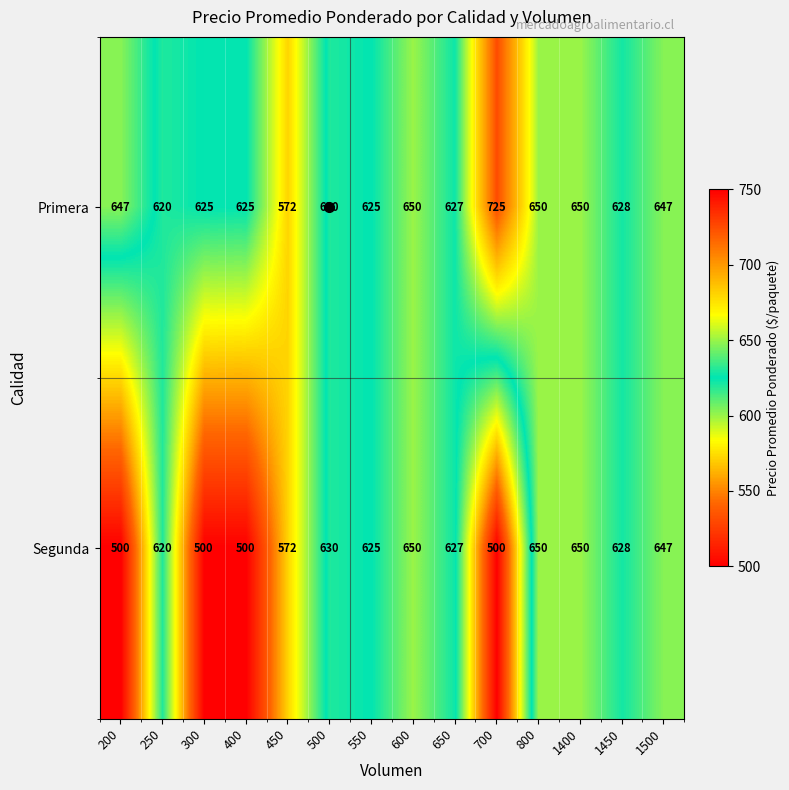

Which series has the largest total across all categories?

Primera